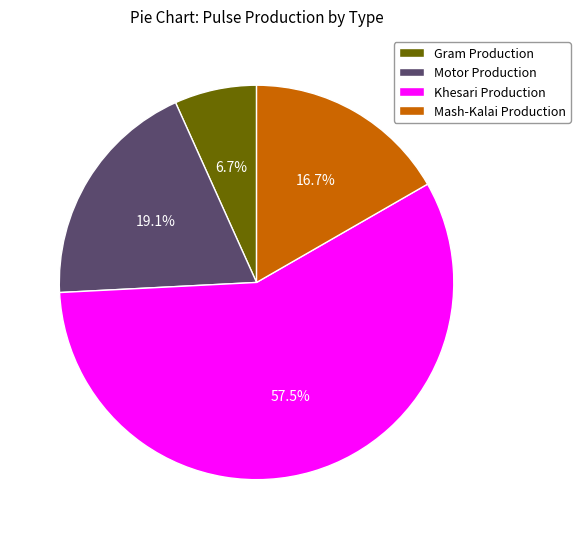

How many segments does this pie chart have?

4